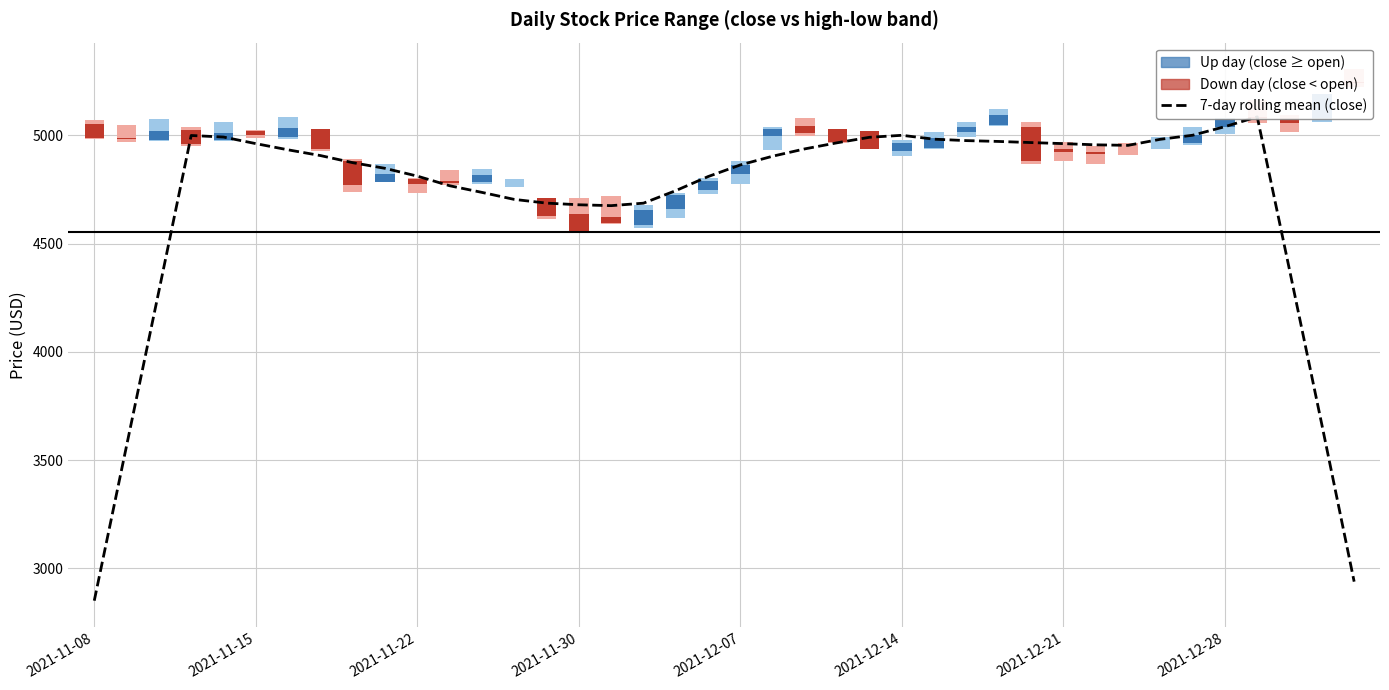

What is the change in value from 2021-11-08 to 18?

+1894.4